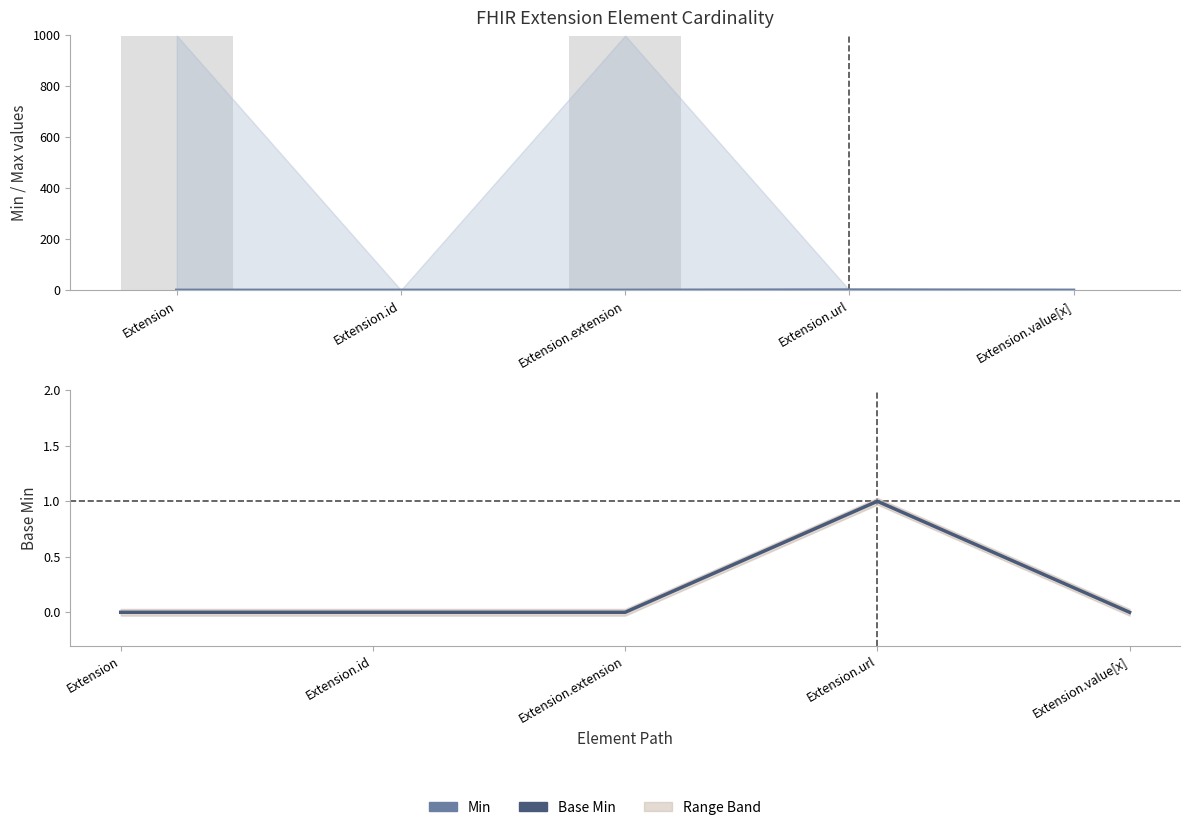

At Extension.id, list the series in order from largest to smallest.

Min, Base Min